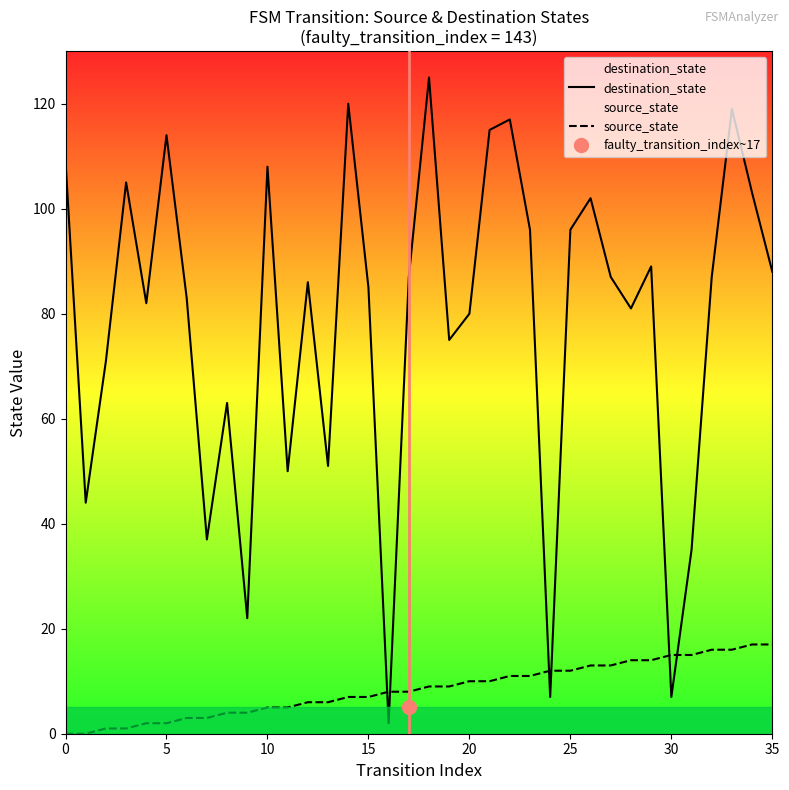

True or false: destination_state has more than 0 interior local peaks.

True